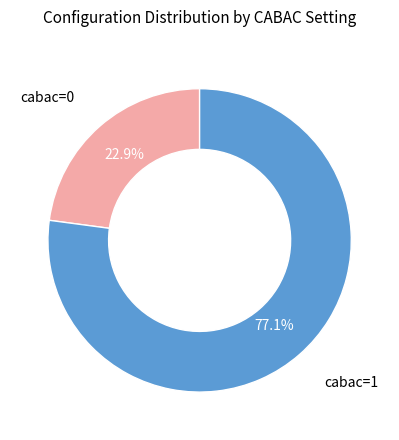

To the nearest percent, what is the average slice percentage?

50%